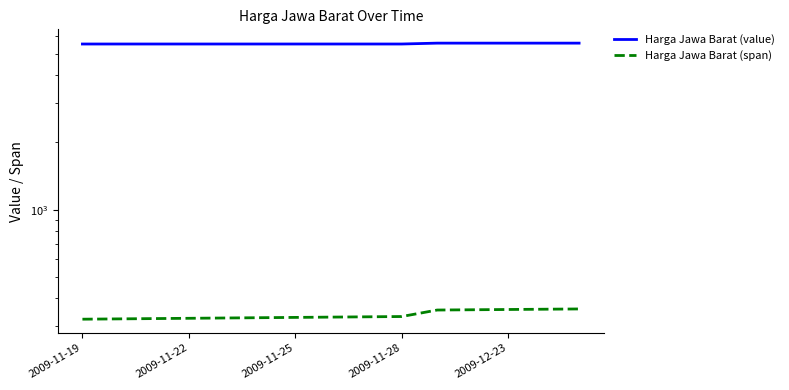

True or false: Harga Jawa Barat (value) and Harga Jawa Barat (span) intersect in this chart.

False